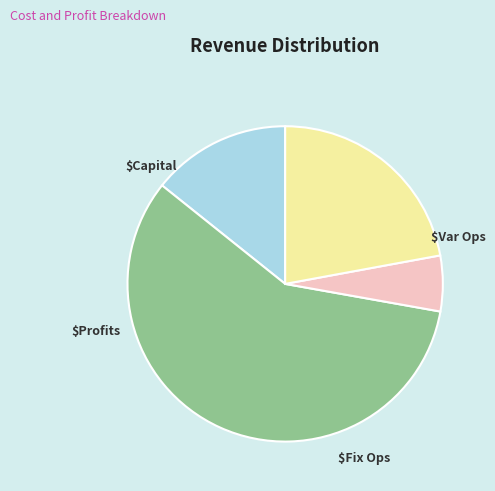

Does any single category account for the majority?

Yes